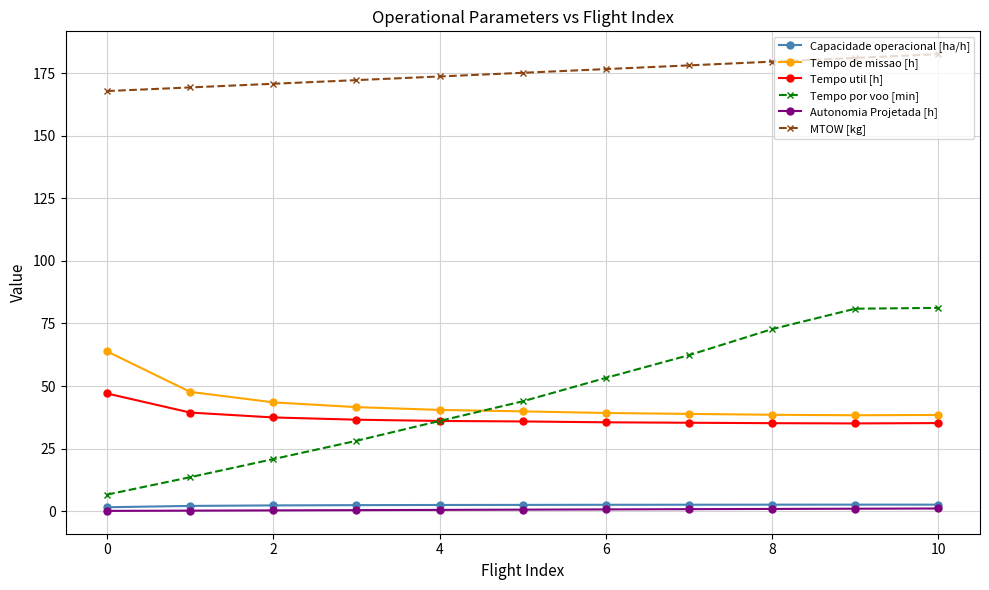

Which series has the largest range (max minus min)?

Tempo por voo [min]